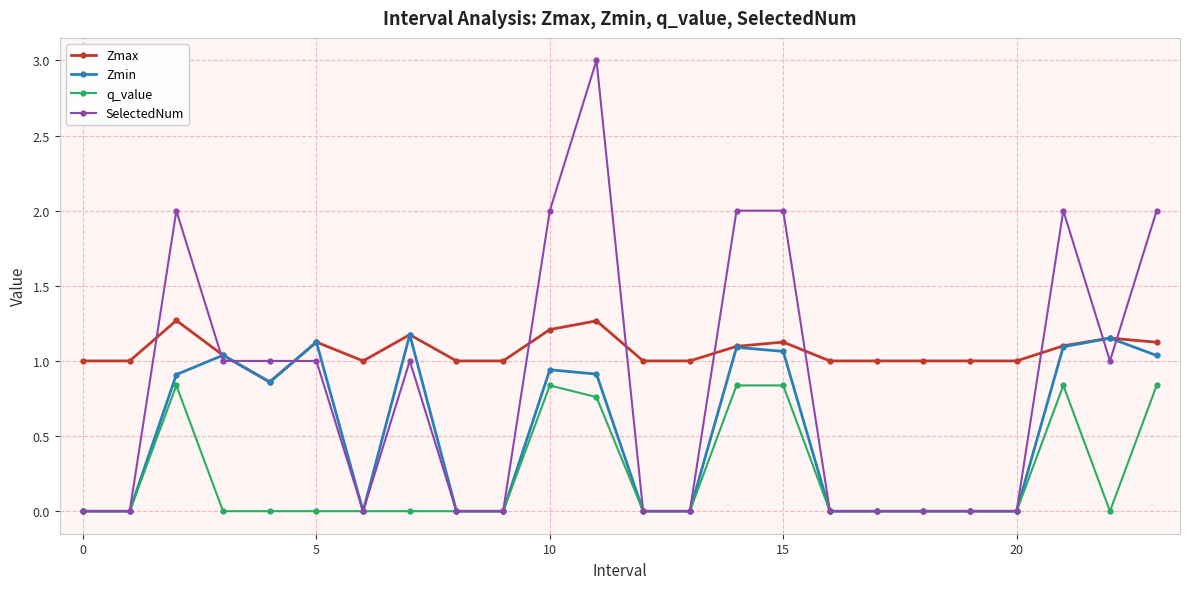

Which series has the largest total across all categories?

Zmax